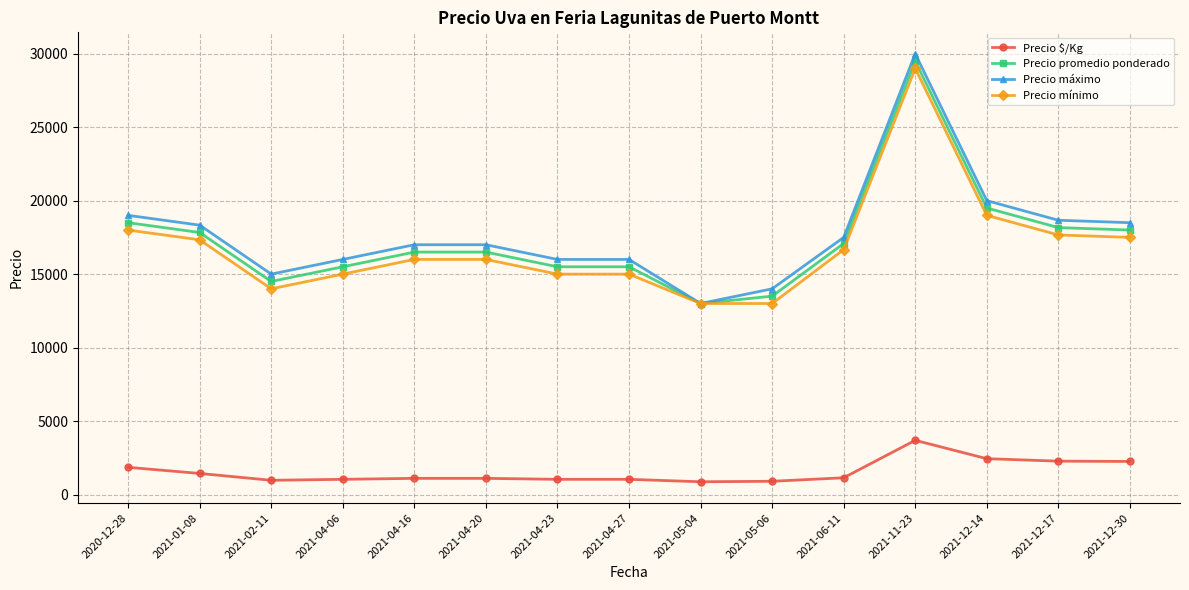

What is the difference between the maximum and second lowest values in the Precio $/Kg series?

2788.0